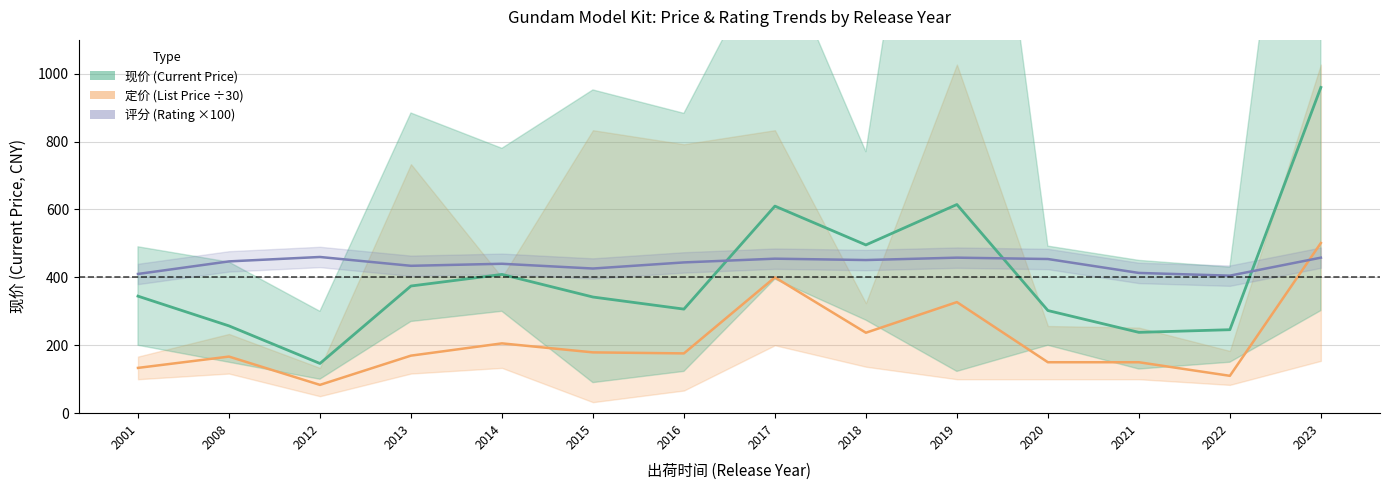

How many data points in 定价 mean (÷30) are less than 176?

7